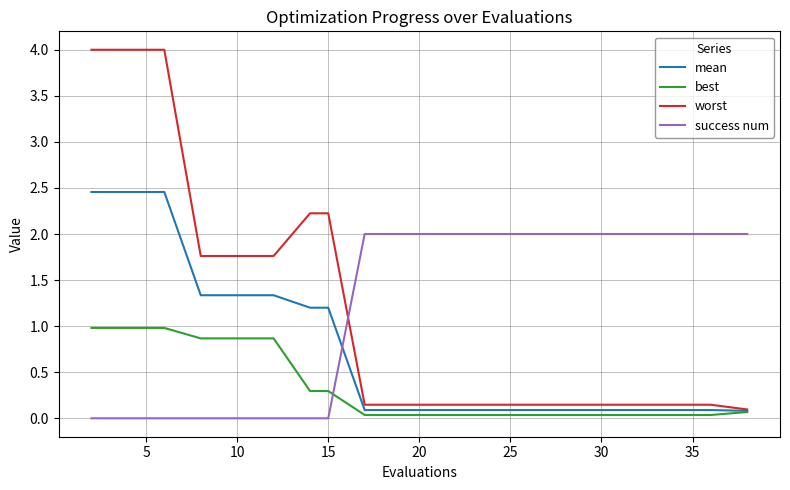

List the series in order of their peak value, highest first.

worst, mean, success num, best